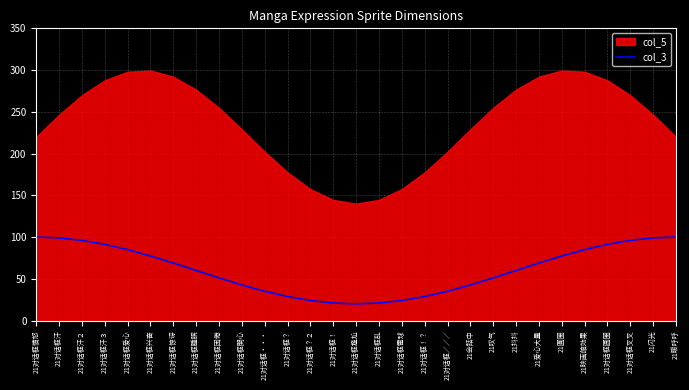

The col_3 series shows 14.6 at 21对话框／／／. True or false?

False